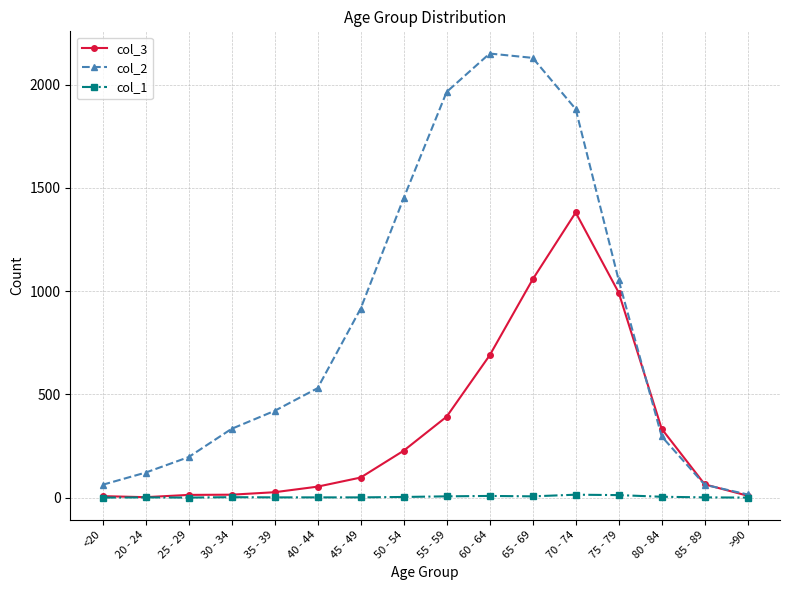

What is the average value of the col_3 series?

335